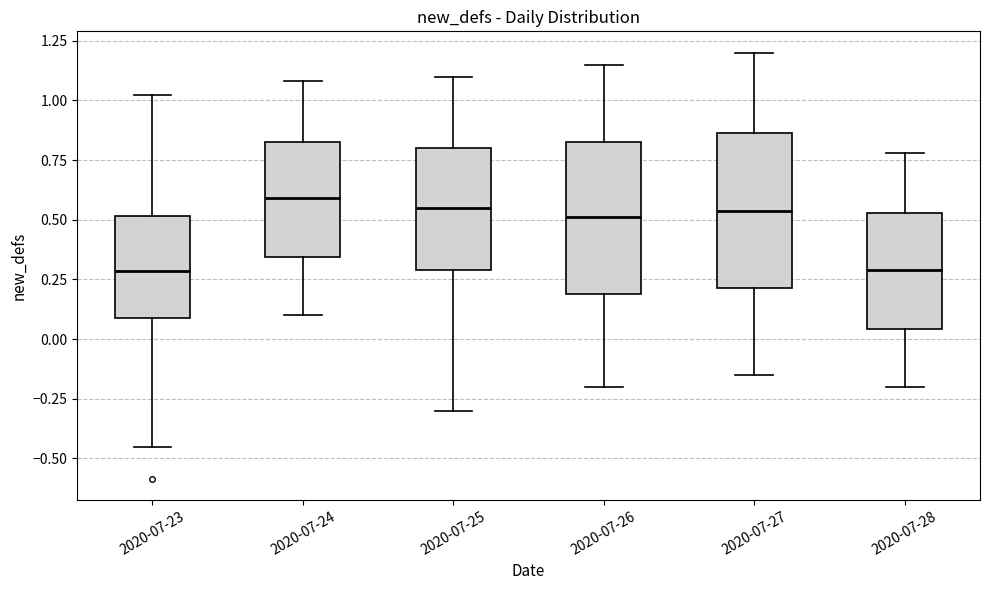

Reading left to right, transcribe this box plot: for each box, give where its median line is, the range the box spans, and where its two whiskers end, as read against the y-axis. The values are not printed on the chart, so give them approximately, as read against the axis.

2020-07-23: median 0.30, box 0.10 to 0.50, whiskers -0.45 to 1.00
2020-07-24: median 0.60, box 0.35 to 0.85, whiskers 0.10 to 1.10
2020-07-25: median 0.55, box 0.30 to 0.80, whiskers -0.30 to 1.10
2020-07-26: median 0.50, box 0.20 to 0.85, whiskers -0.20 to 1.15
2020-07-27: median 0.55, box 0.20 to 0.85, whiskers -0.15 to 1.20
2020-07-28: median 0.30, box 0.05 to 0.55, whiskers -0.20 to 0.80